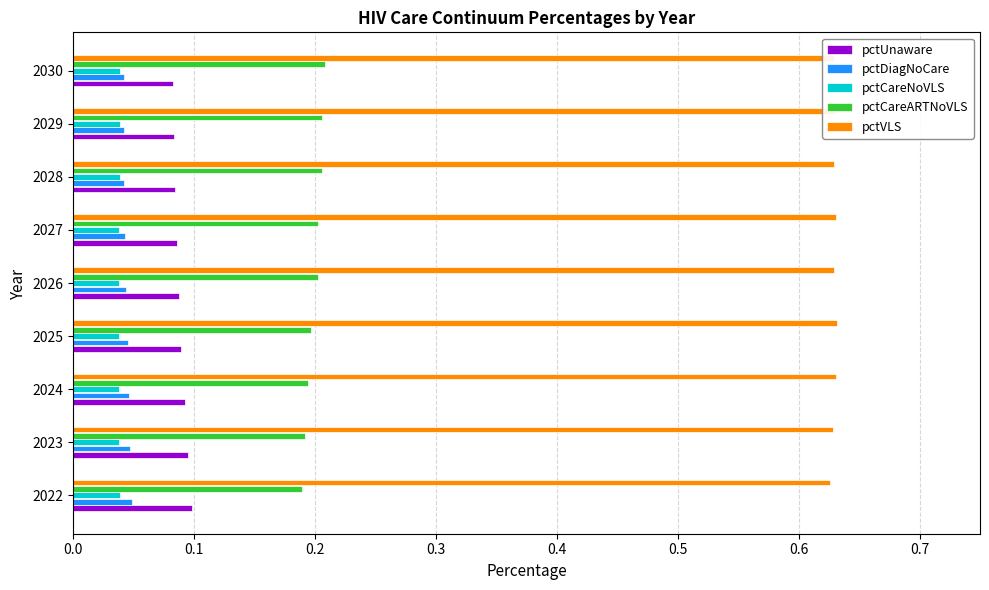

What is the total value across all series at 2027?

1.0